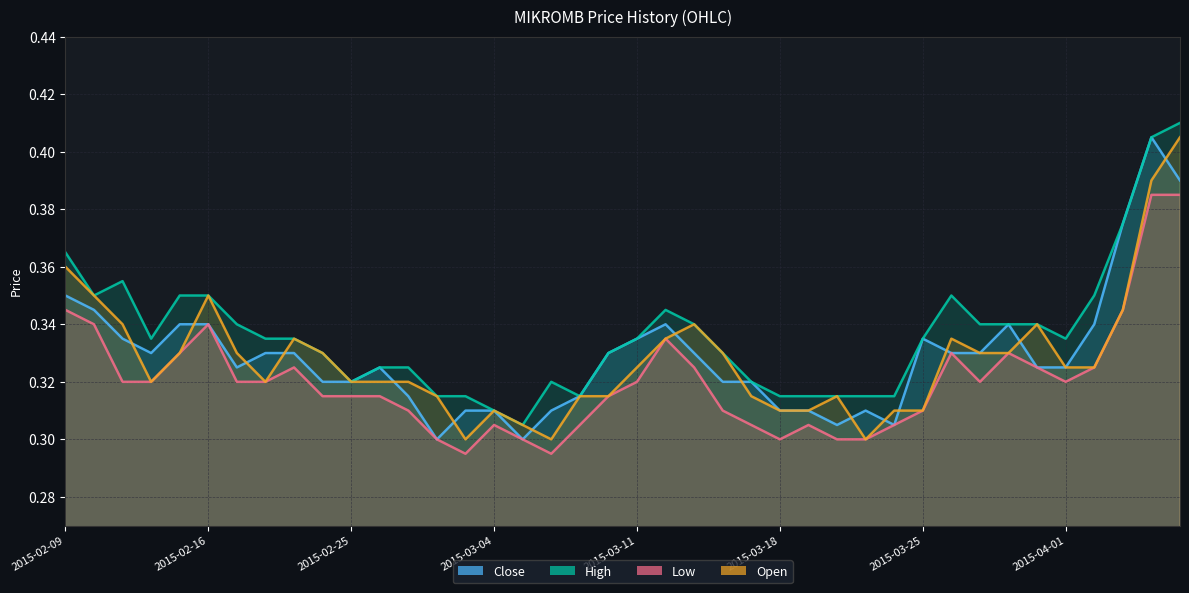

What is the sum of all close values?

13.2